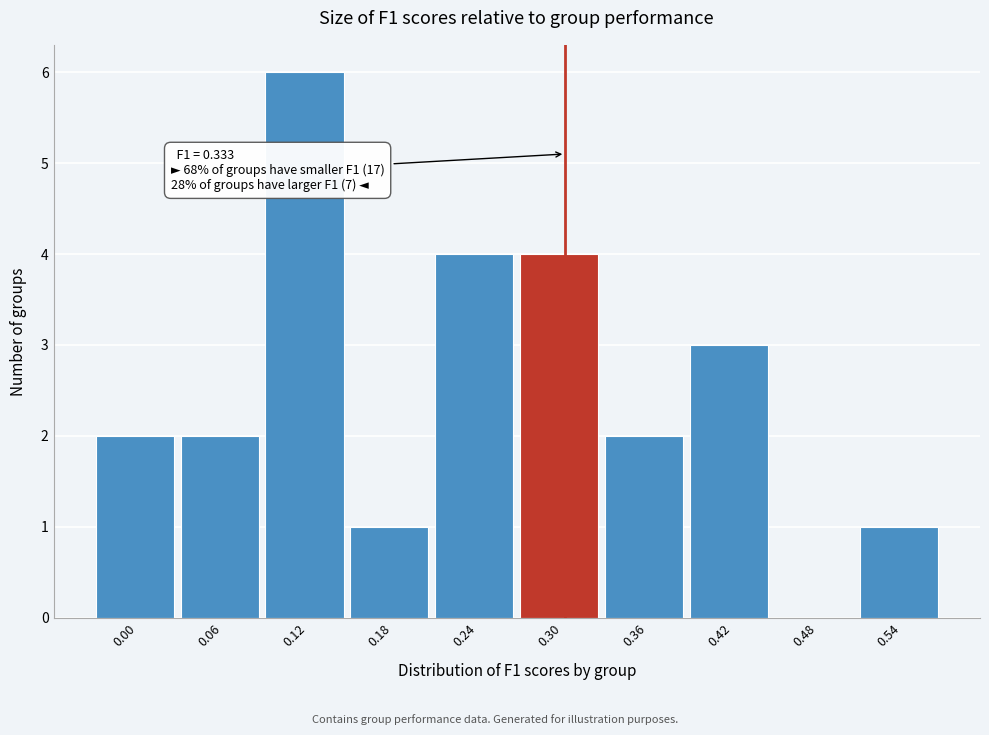

Reading left to right, list all the values displayed in this chart.

0.00=2	0.06=2	0.12=6	0.18=1	0.24=4	0.30=4	0.36=2	0.42=3	0.48=0	0.54=1